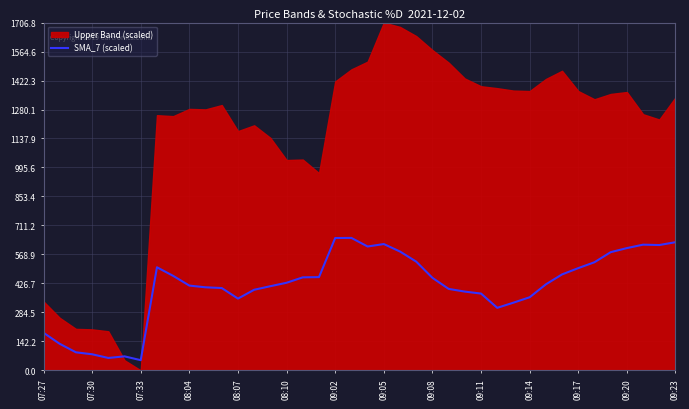

What is the lowest value of the SMA_7 (scaled) series?

50.0